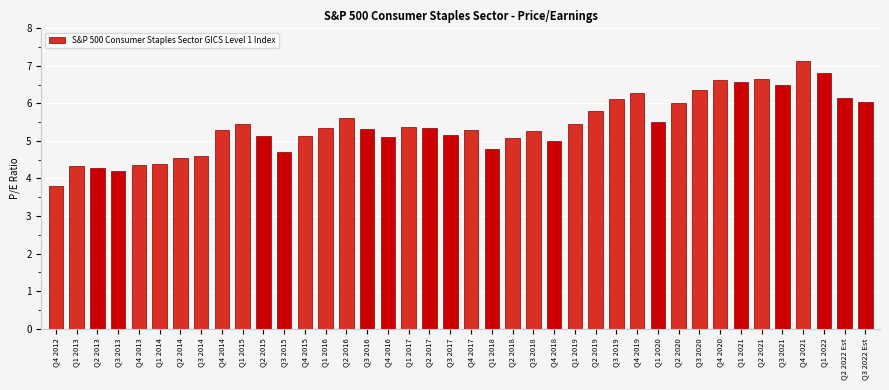

Approximately how many times larger is the value at Q2 2013 compared to Q1 2021?

0.7